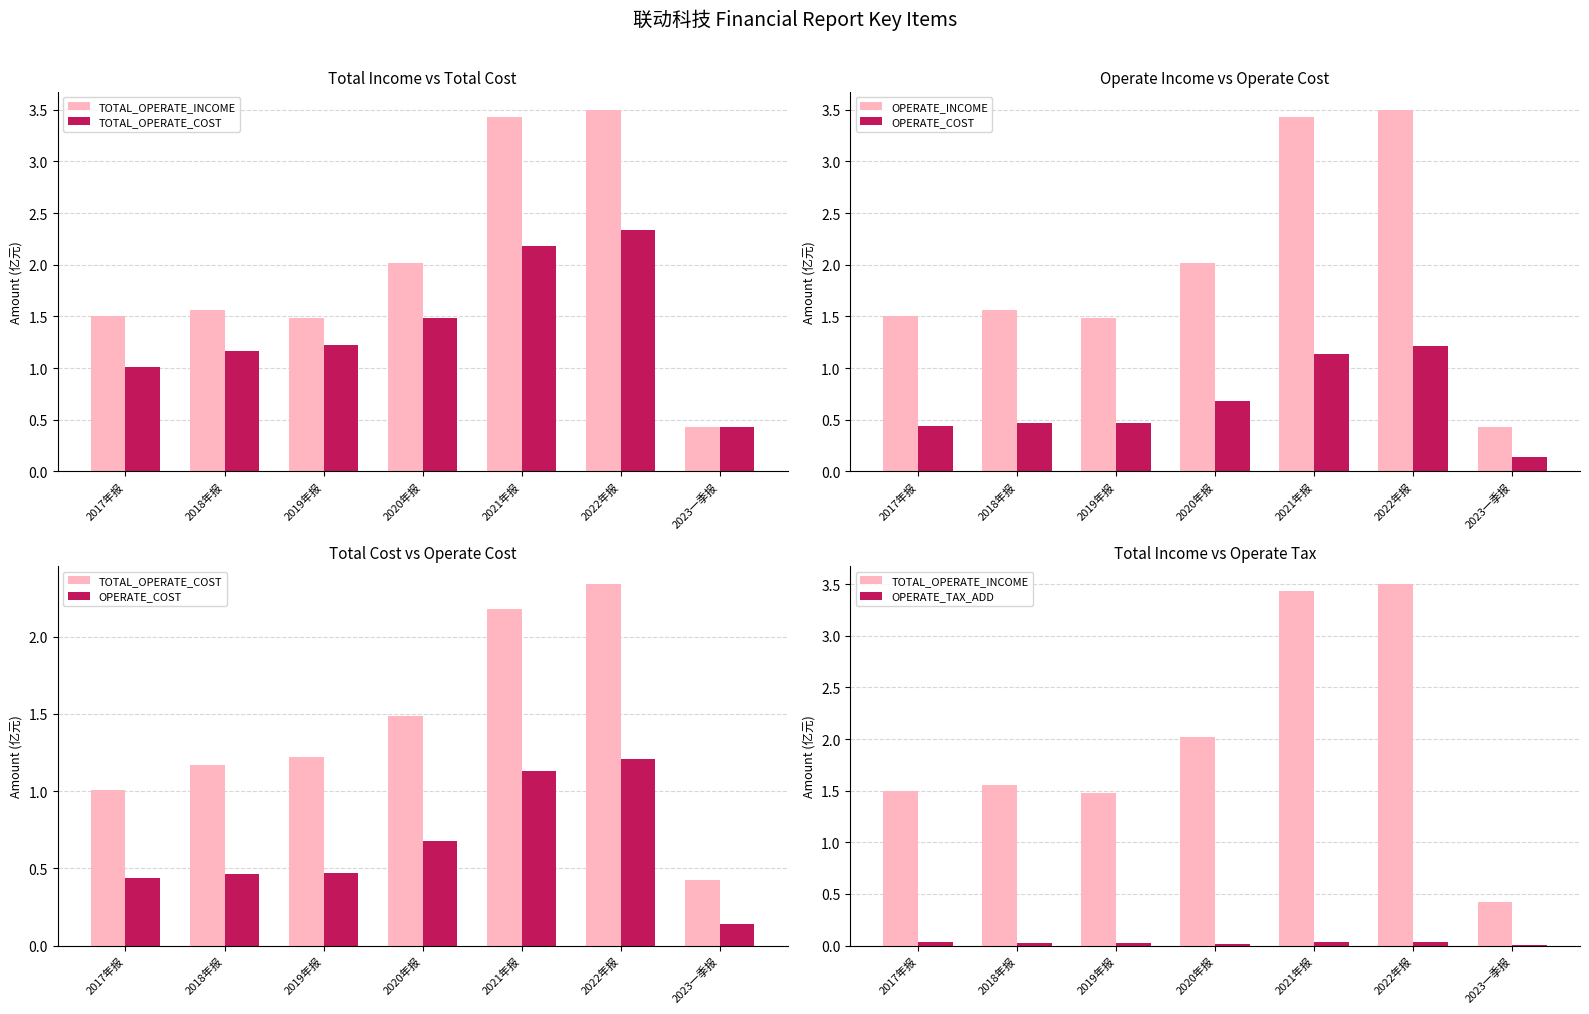

What is the difference between the second highest and minimum values in the OPERATE_COST series?

1.0